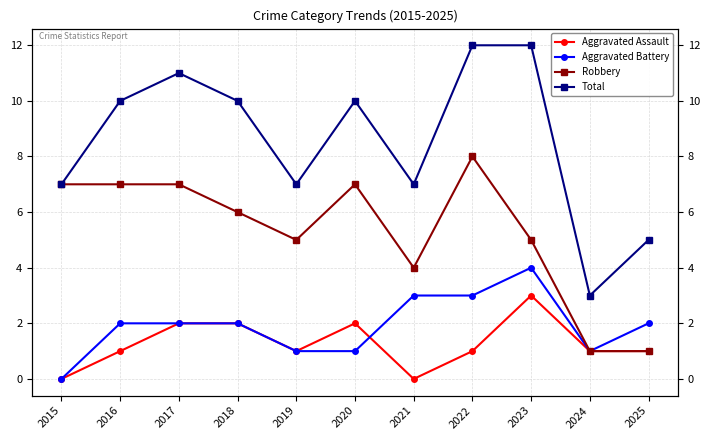

At which label does Robbery reach its minimum?

2024